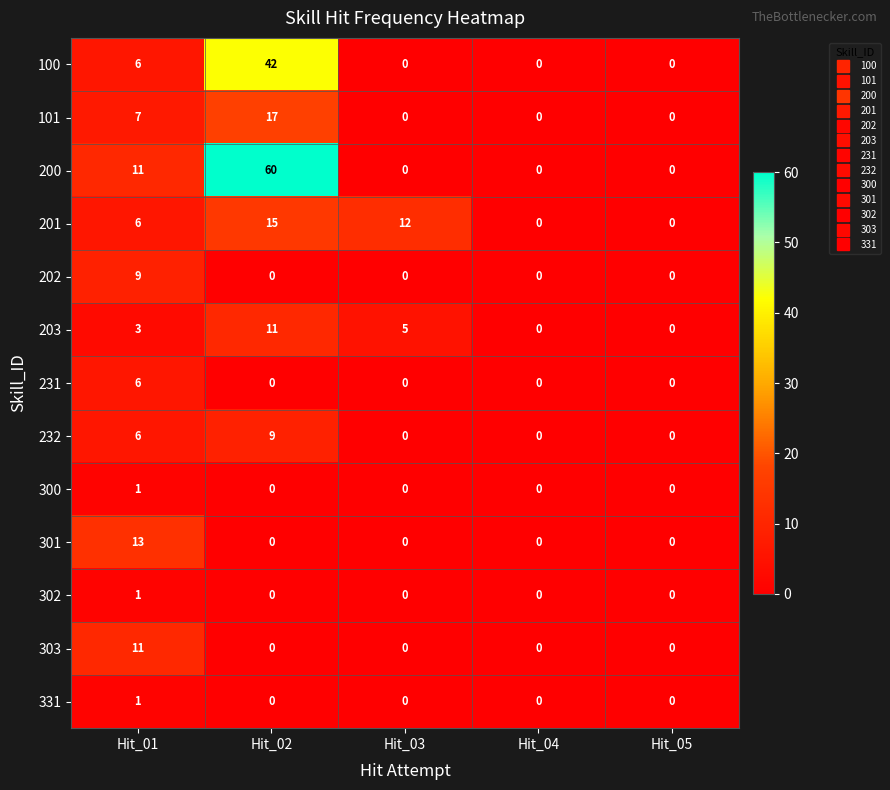

What is the highest value of the 201 series?

15